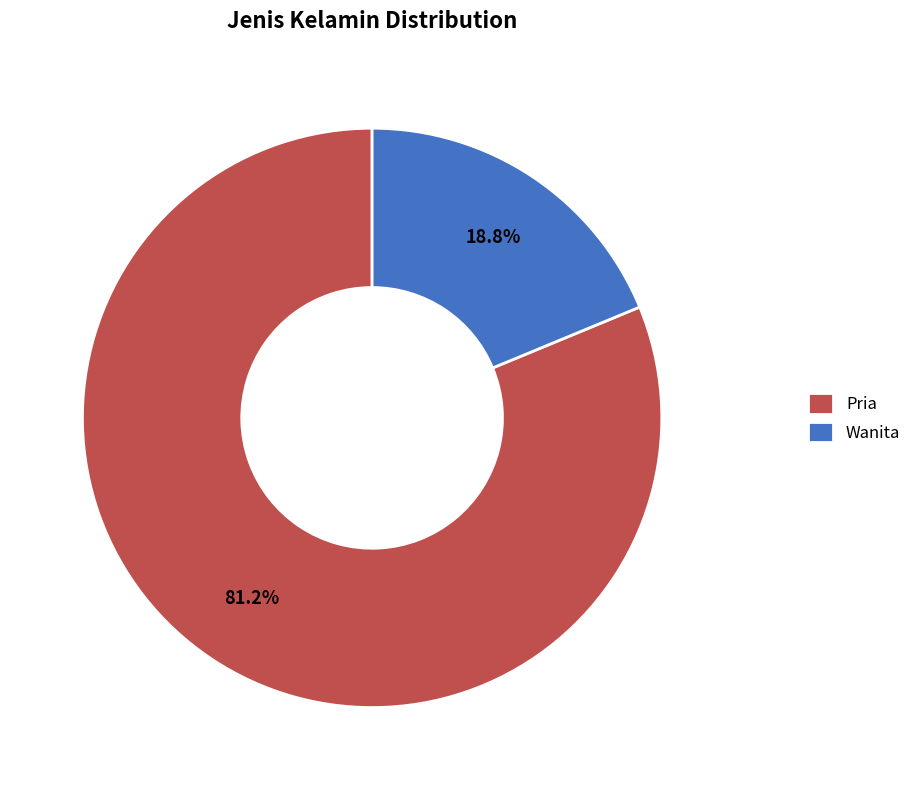

What percentage is the Wanita slice, to the nearest percent?

19%